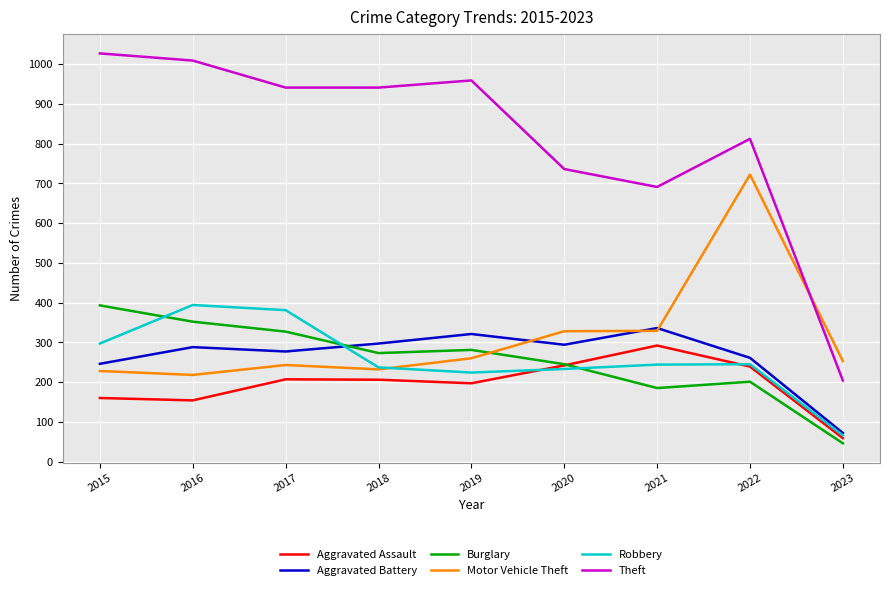

How many categories are shown in the chart?

9